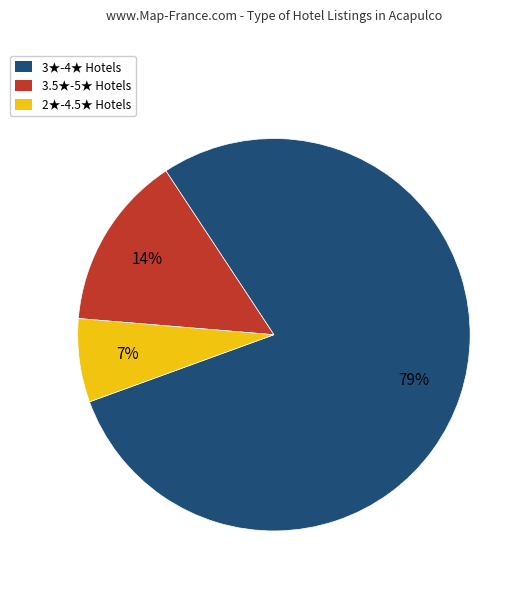

To the nearest percent, what is the average slice percentage?

33%